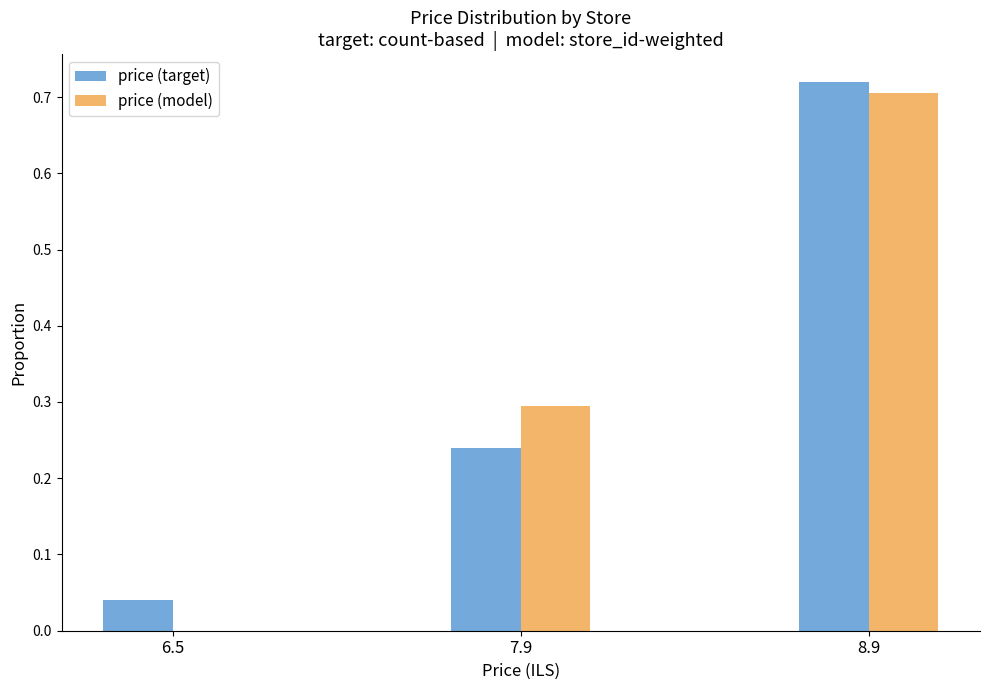

The price (model) series shows 0.1 at 7.9. True or false?

False